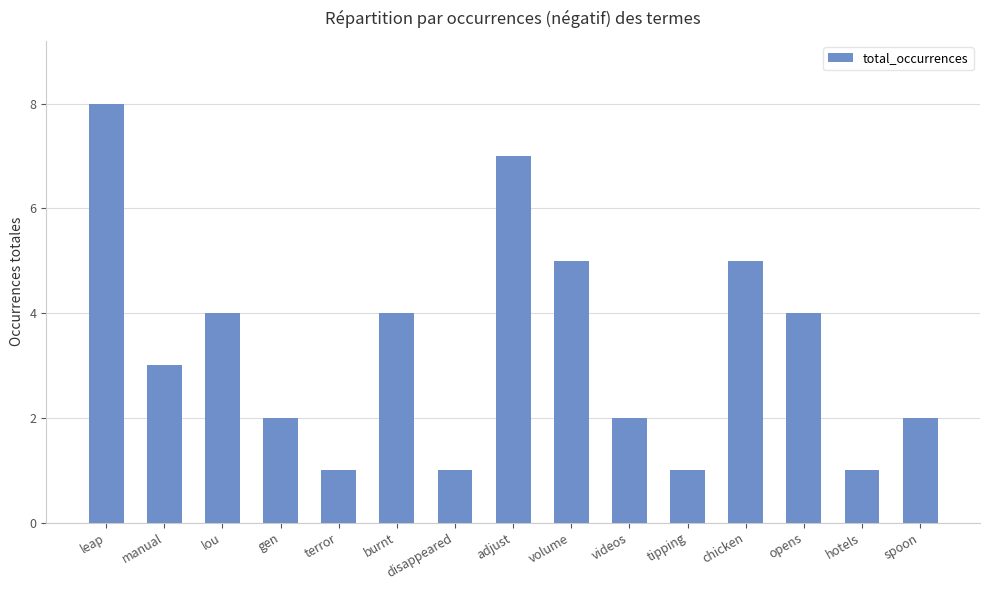

What is the greatest value displayed?

8